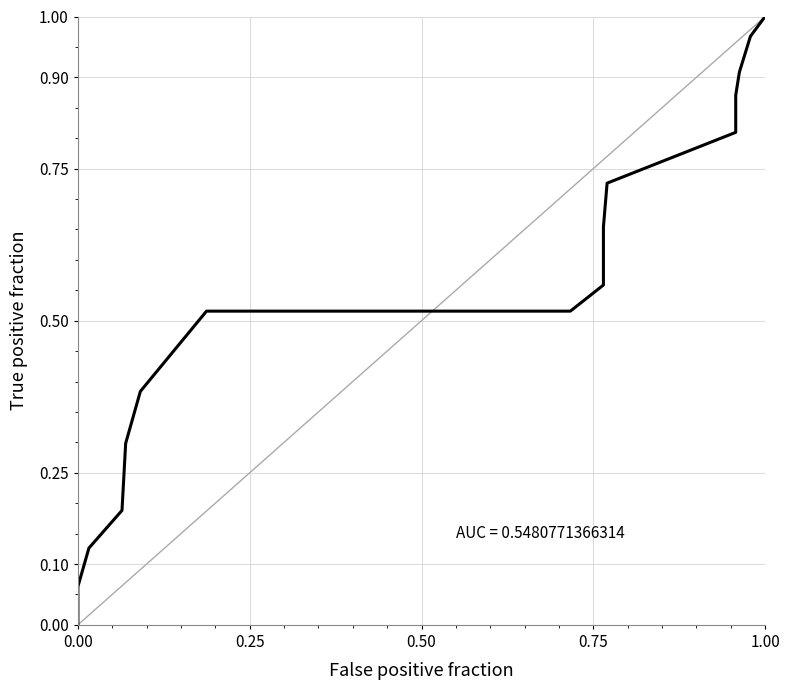

How many data points are above 0?

21